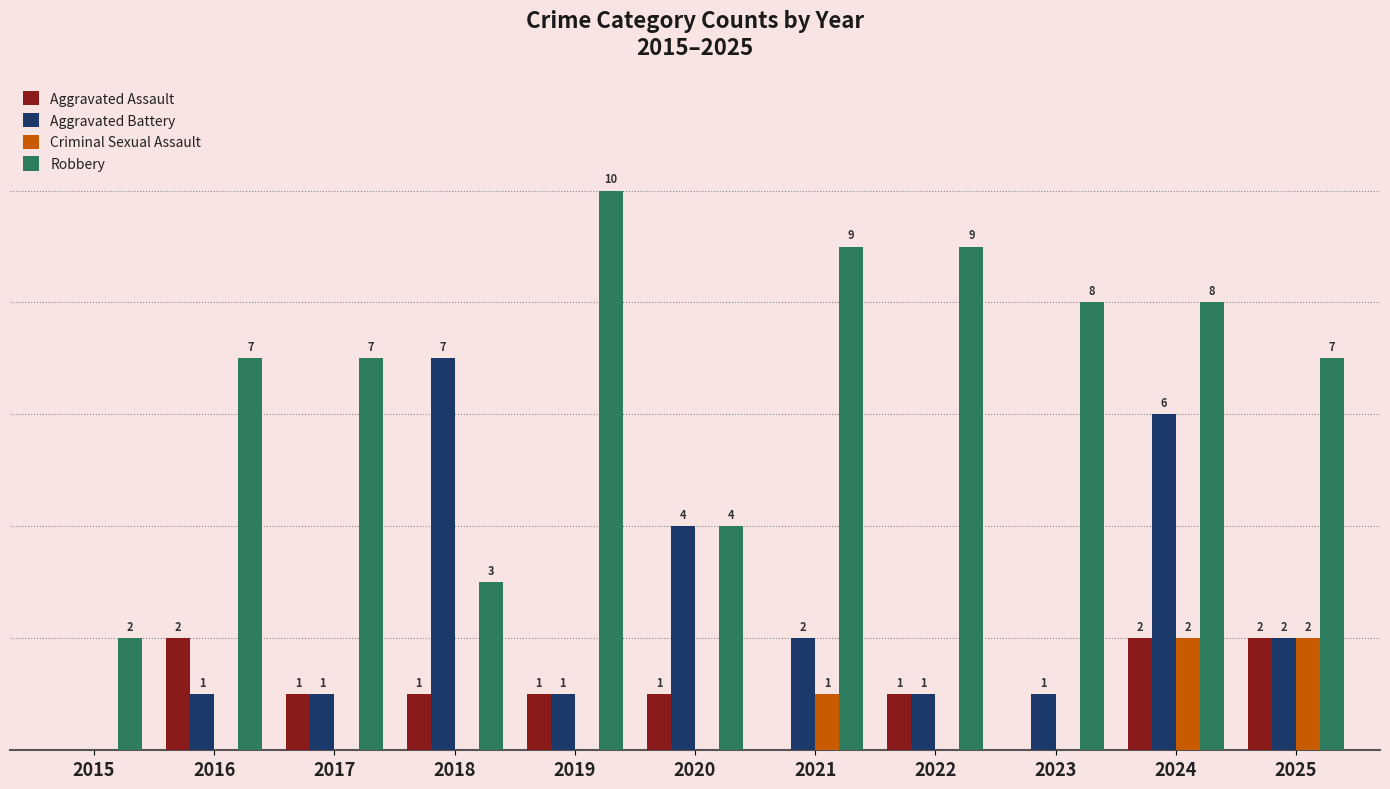

Which series has the largest total across all categories?

Robbery